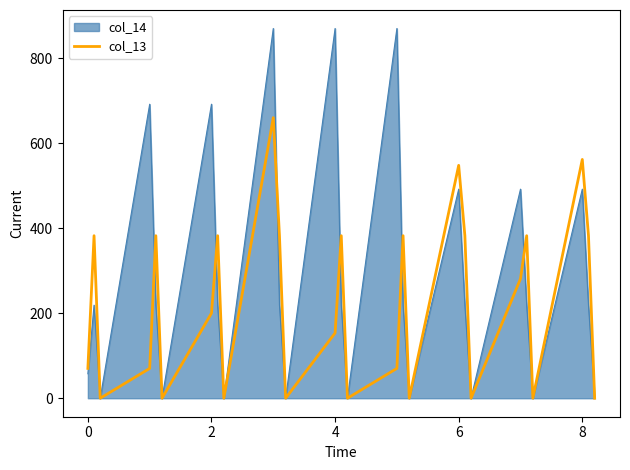

Which series has the largest range (max minus min)?

col_14